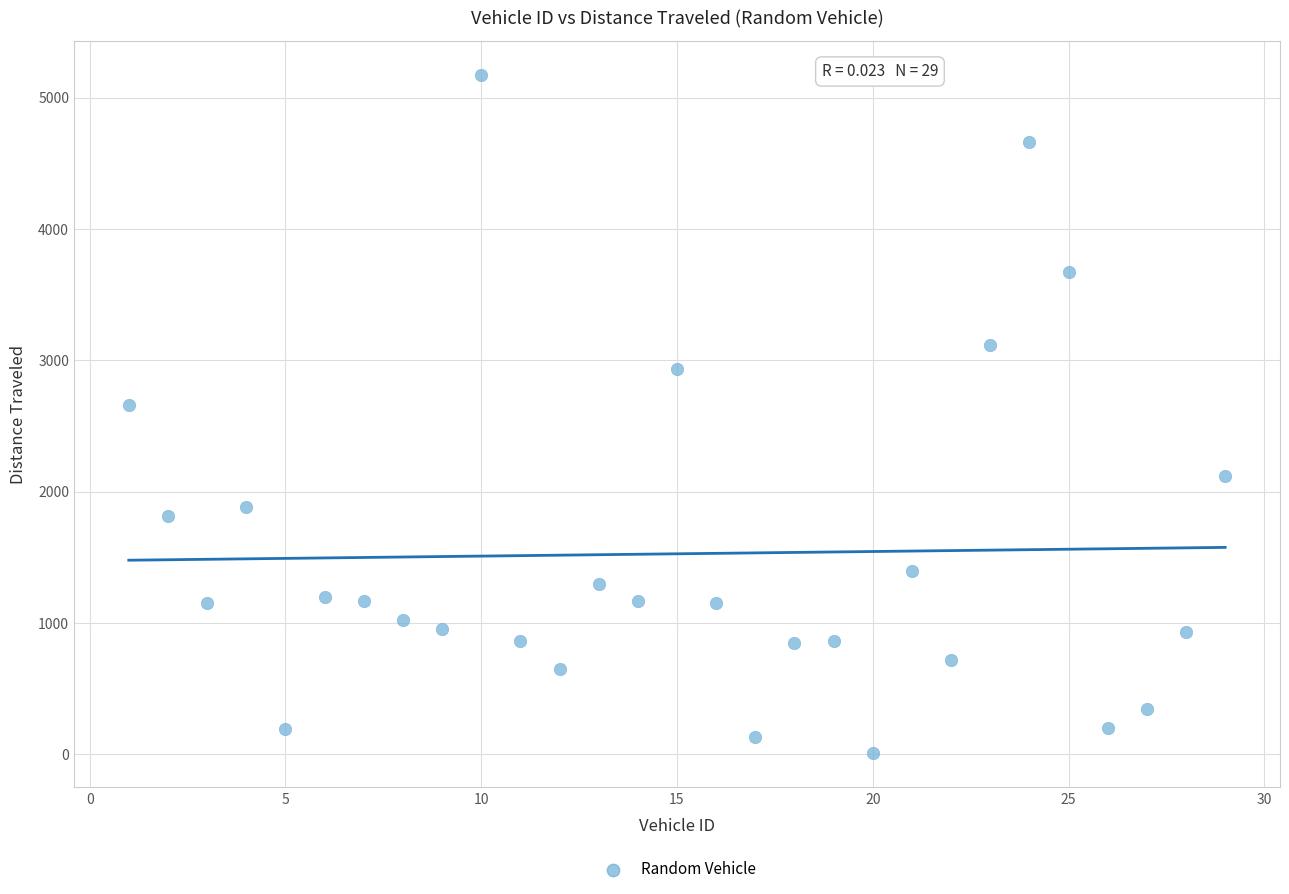

What is the range of X values (max minus min)?

28.0